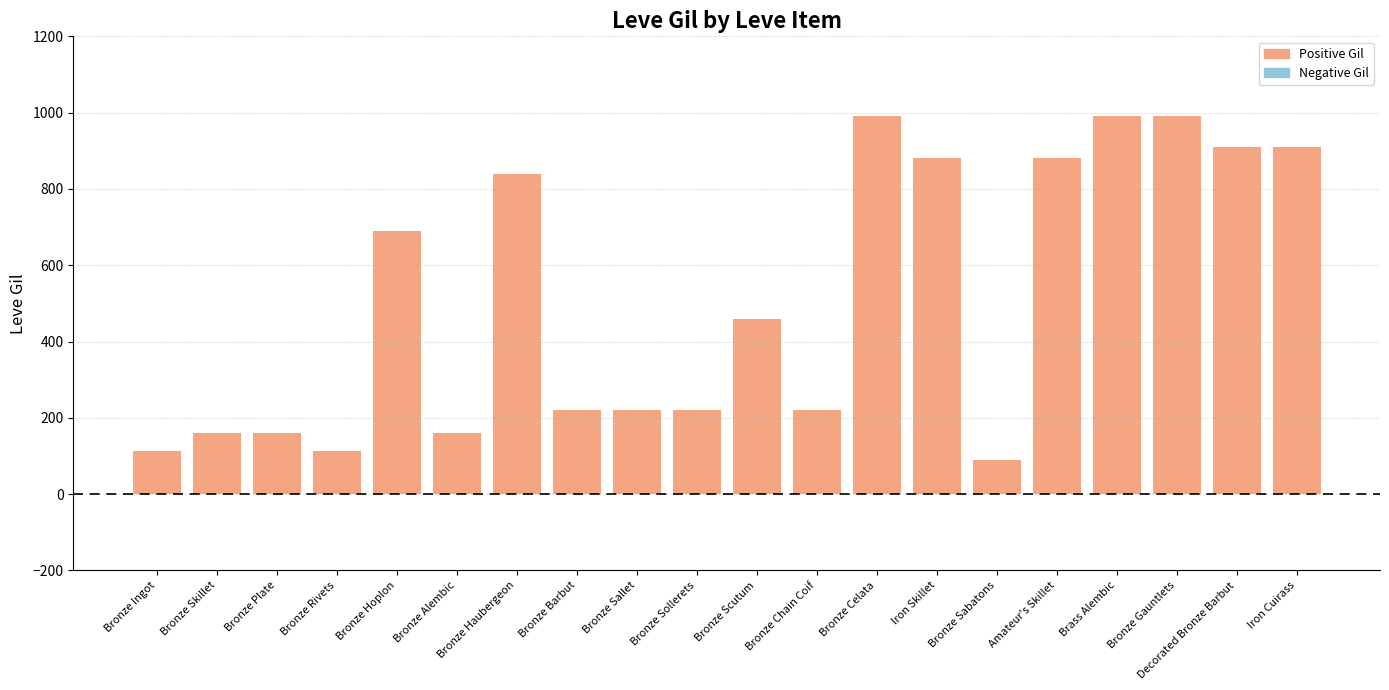

The value at Iron Cuirass is 910. True or false?

True